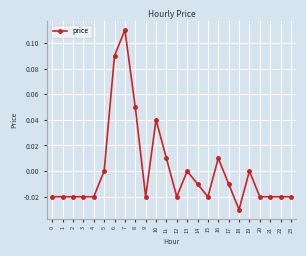

The chart shows a value of 0.1 at 5. True or false?

False